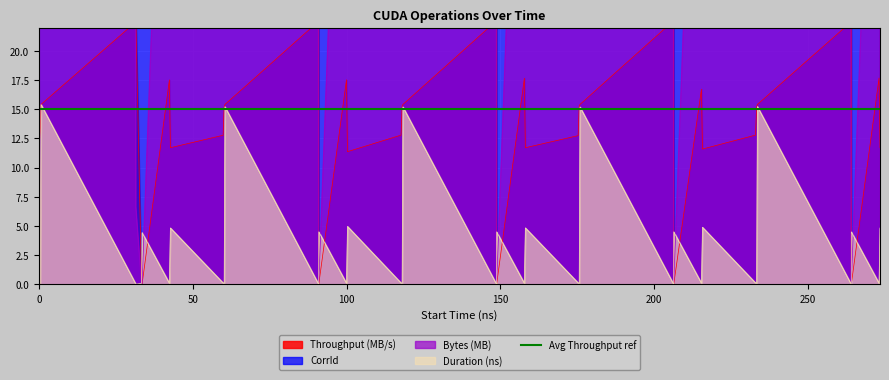

How many lines are shown in the chart?

4